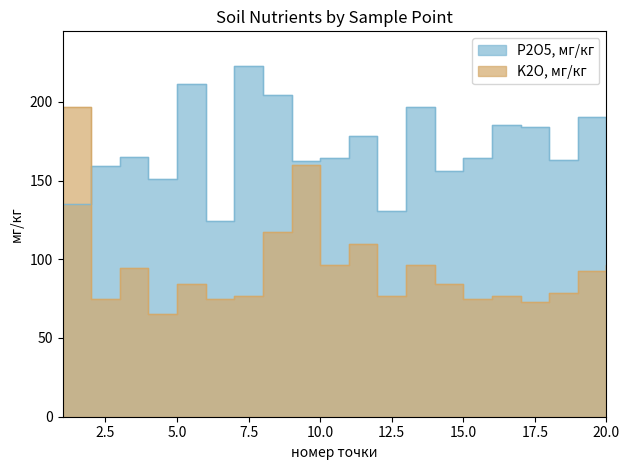

At which category is the sum across all series the highest?

1